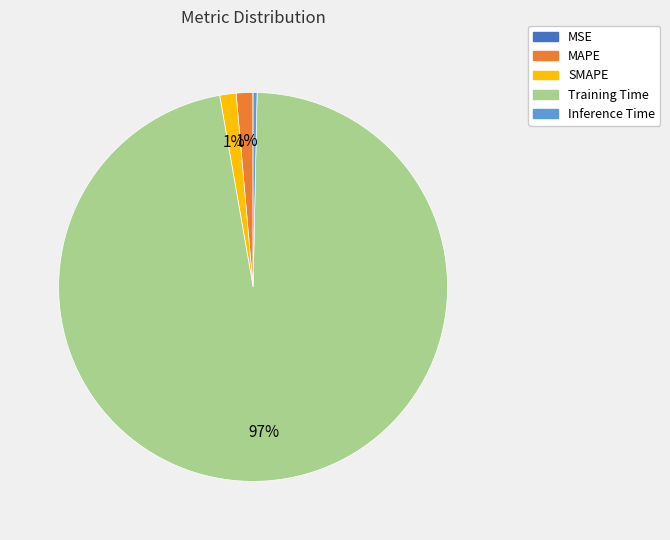

Is the sum of Inference Time and SMAPE greater than half?

No